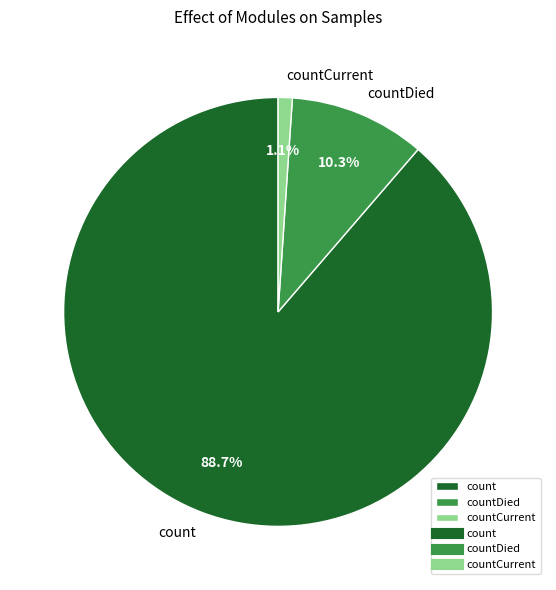

Between count and countCurrent, which is larger?

count